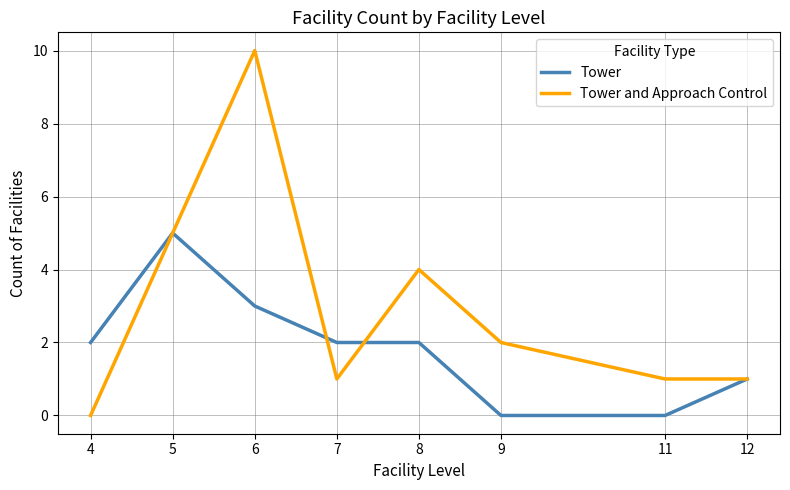

Count the number of data series in this chart.

2